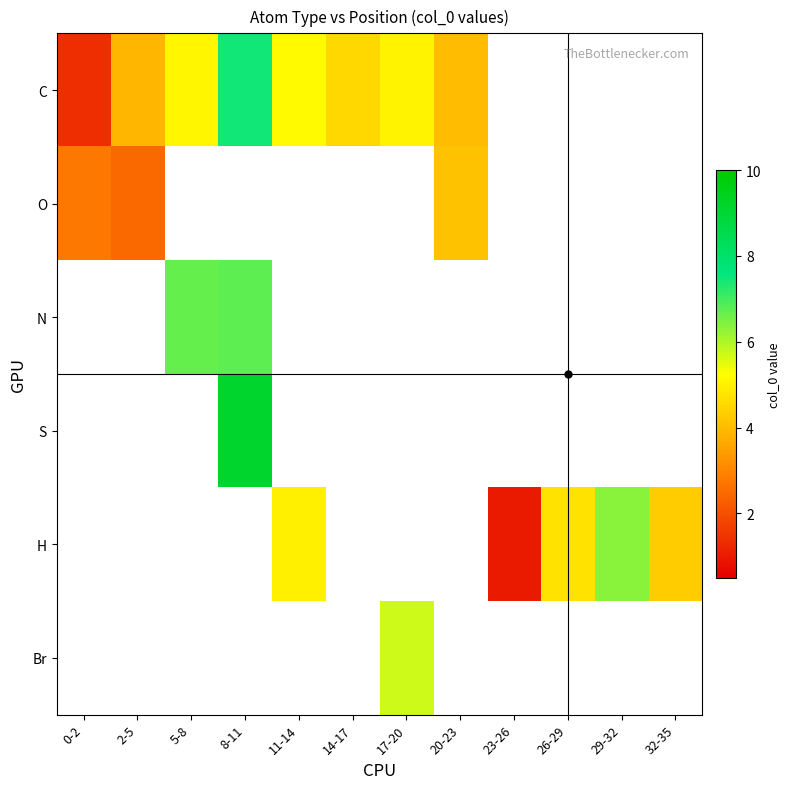

Is the value of S at 0-2 greater than the value of Br at 32-35?

No